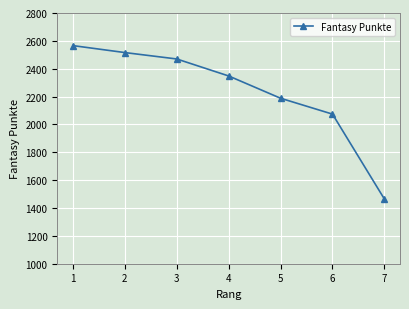

What is the value of the 4th point from the left?

2348